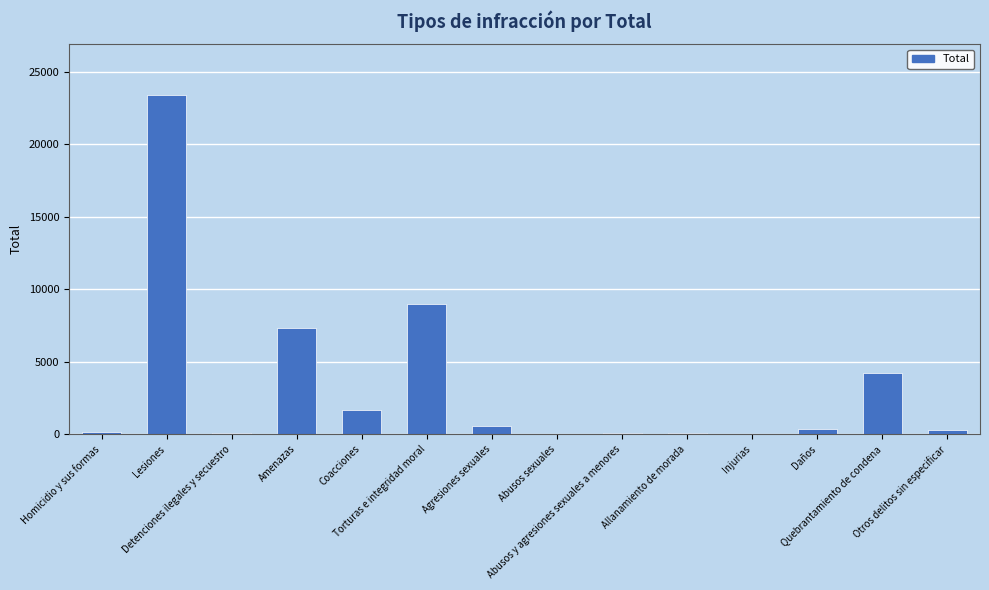

What is the greatest value displayed?

23398